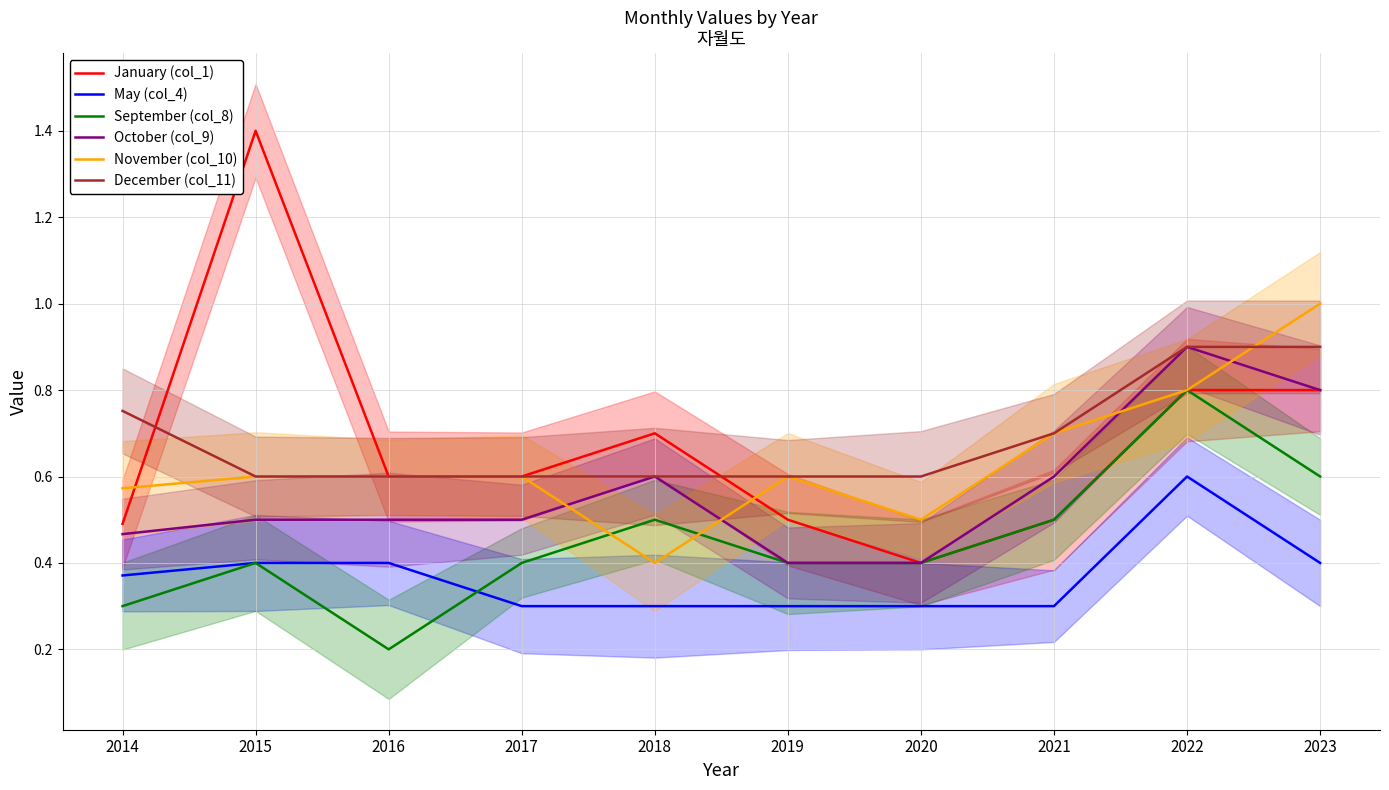

True or false: December (col_11) and January (col_1) intersect in this chart.

True